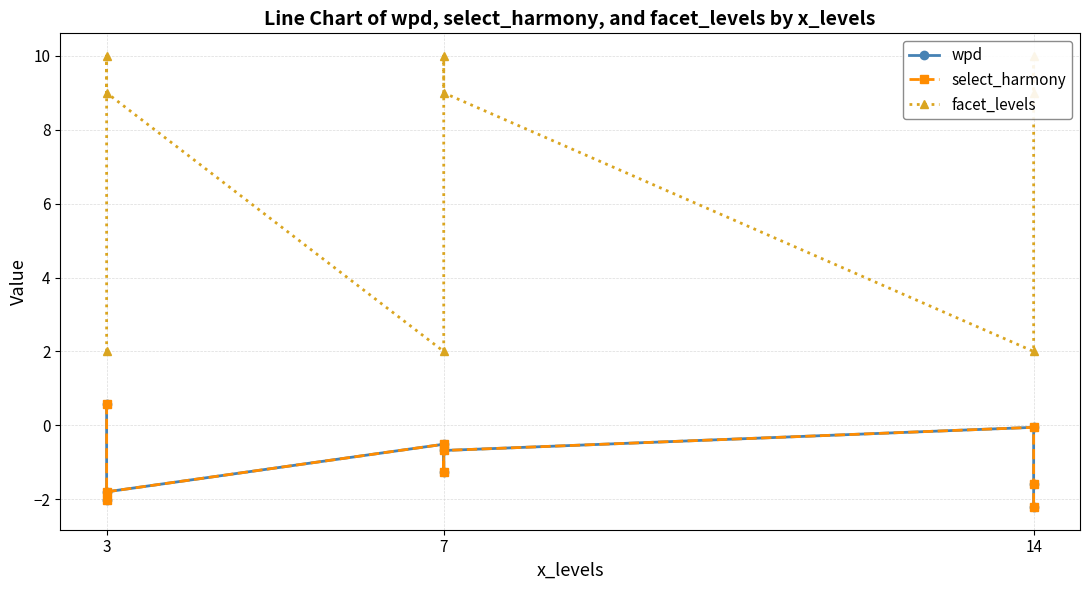

What is the maximum value shown in the chart?

10.0